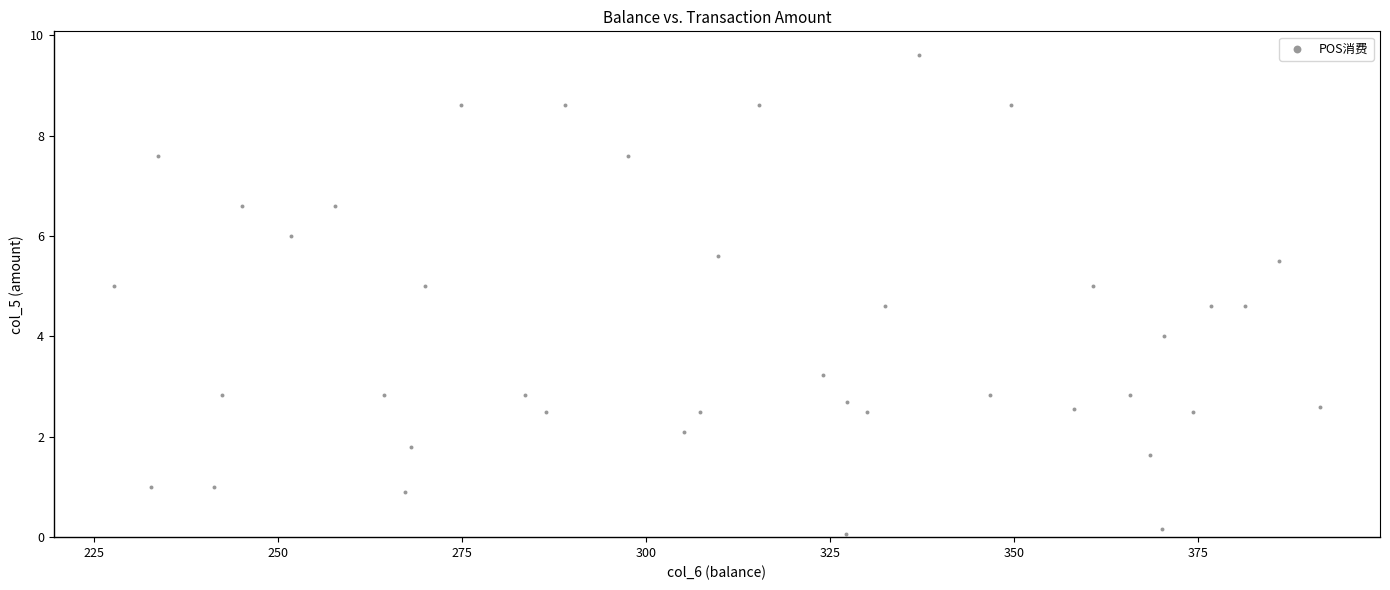

What is the range of Y values (max minus min)?

9.5